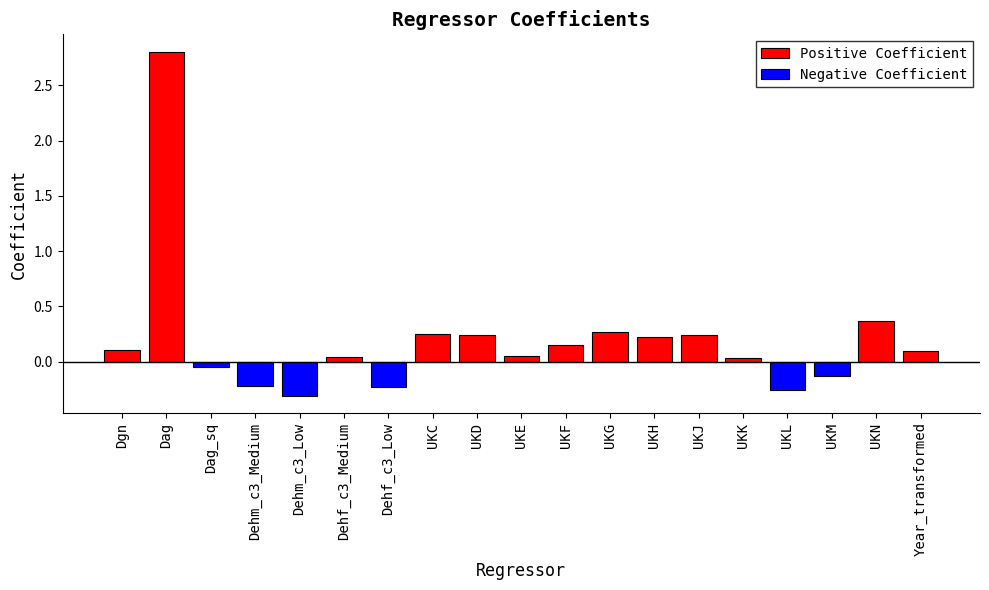

Which category has the lowest value across all series?

Dehm_c3_Low